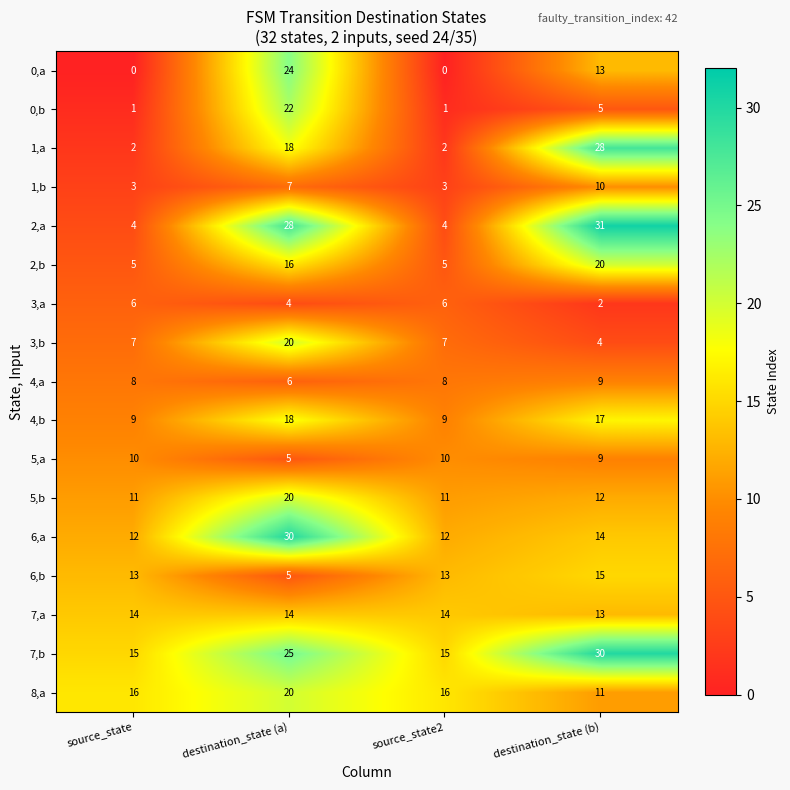

At which label does 0,b first exceed 5?

destination_state (a)